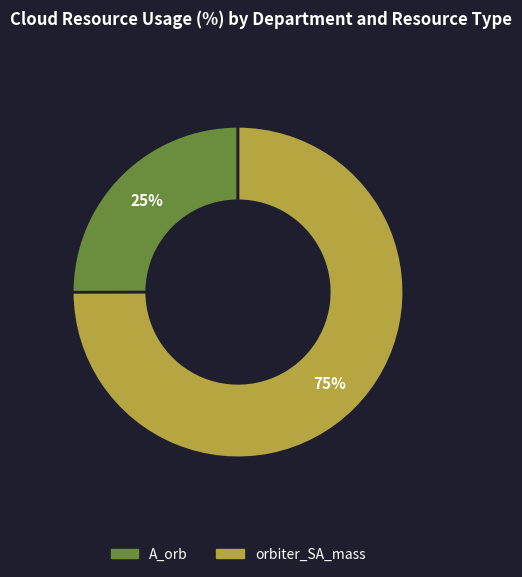

To the nearest percent, what portion does A_orb represent?

25%